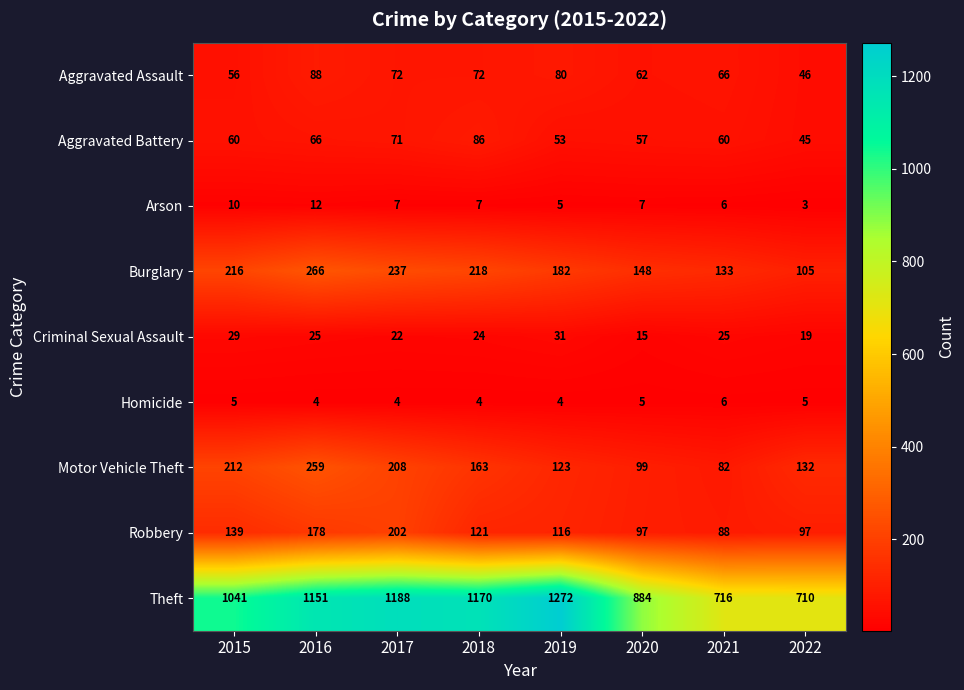

Is it true that Burglary equals 198 at 2020?

False